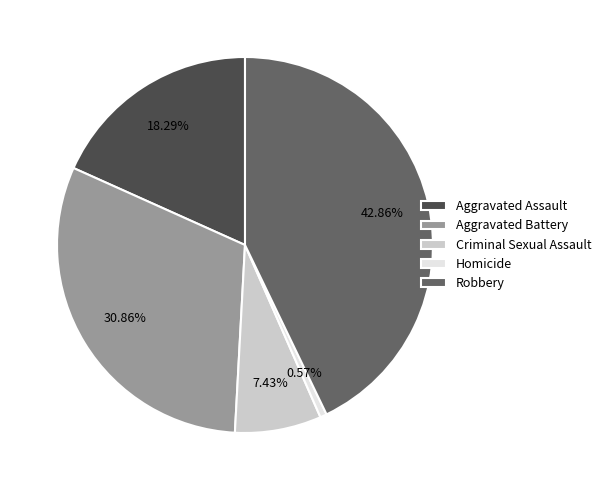

True or false: Homicide accounts for 11% of the total.

False